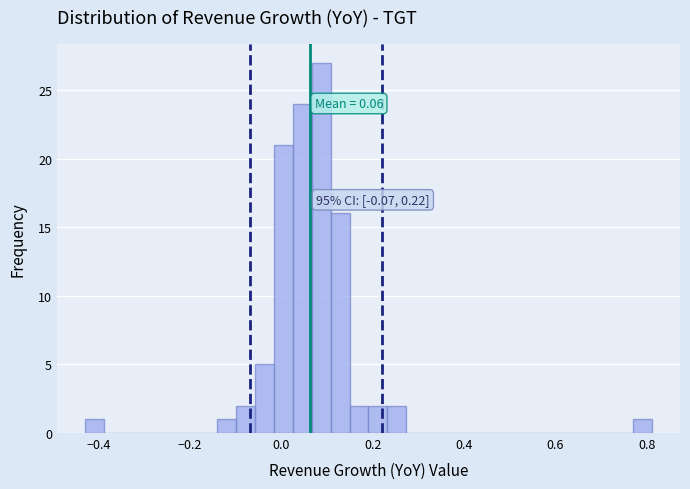

Around what value on the x-axis is the tallest bar? Give the approximate position of its centre, as read against the axis.

0.08